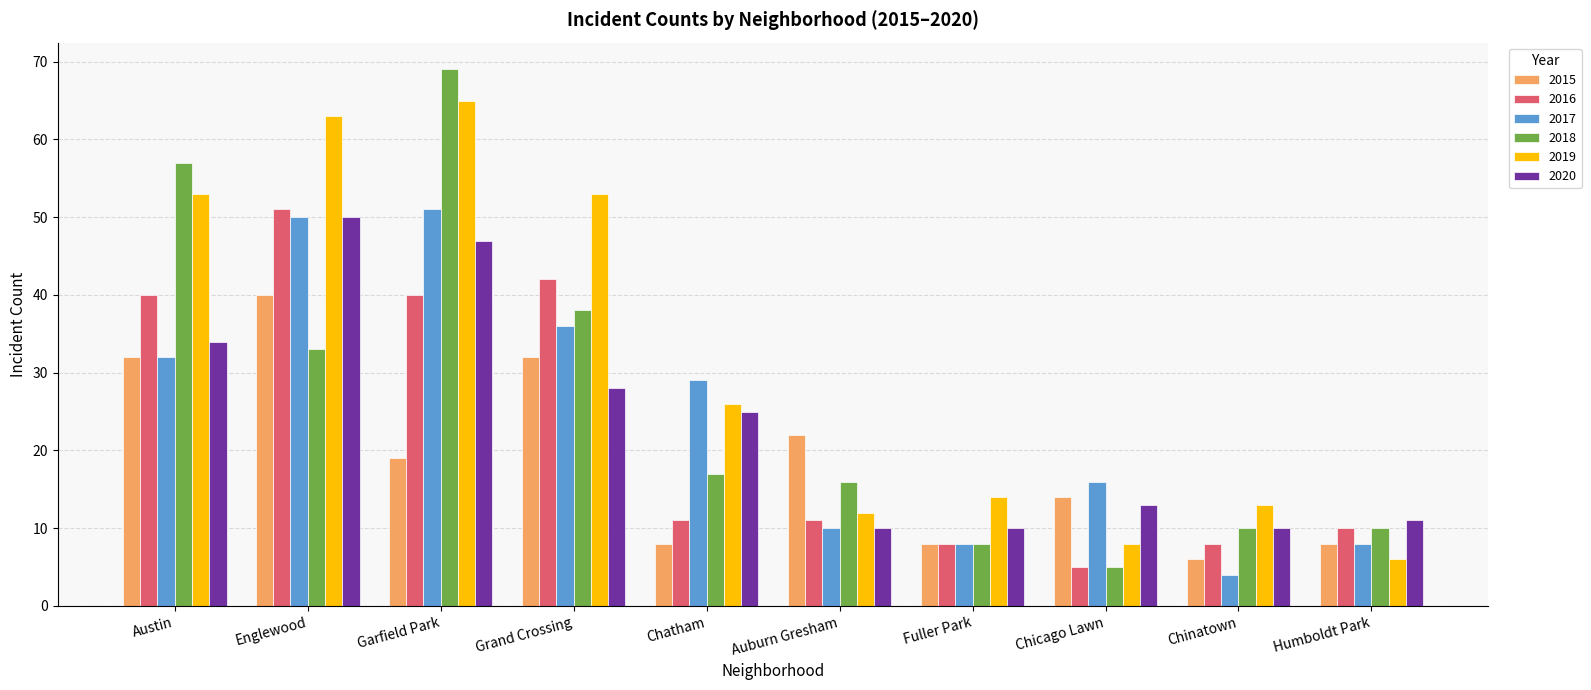

At how many categories does at least one series exceed 6?

10